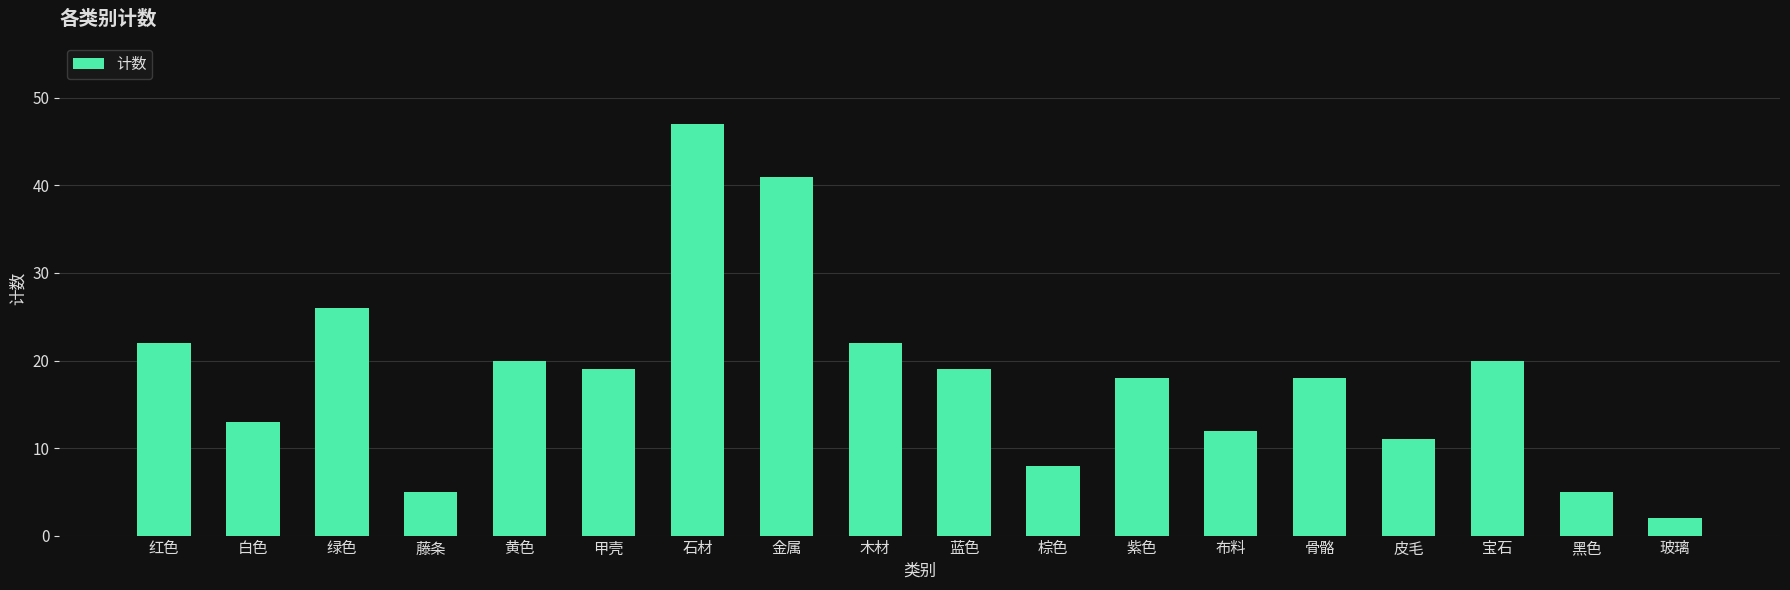

What is the ratio of the value at 黄色 to the value at 紫色?

1.1